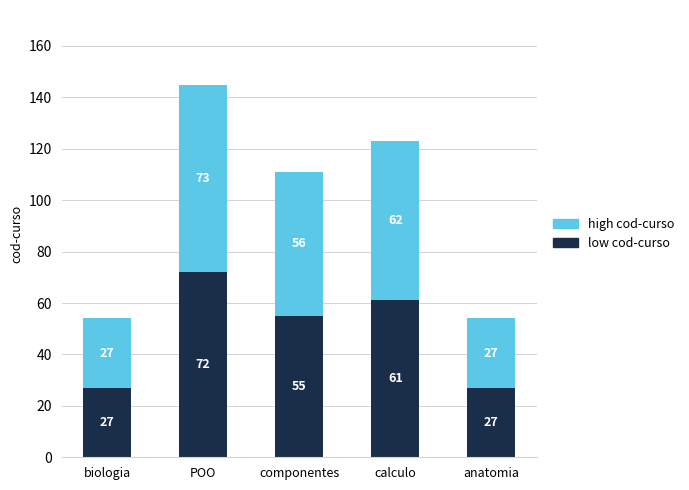

At which category is the sum across all series the highest?

POO